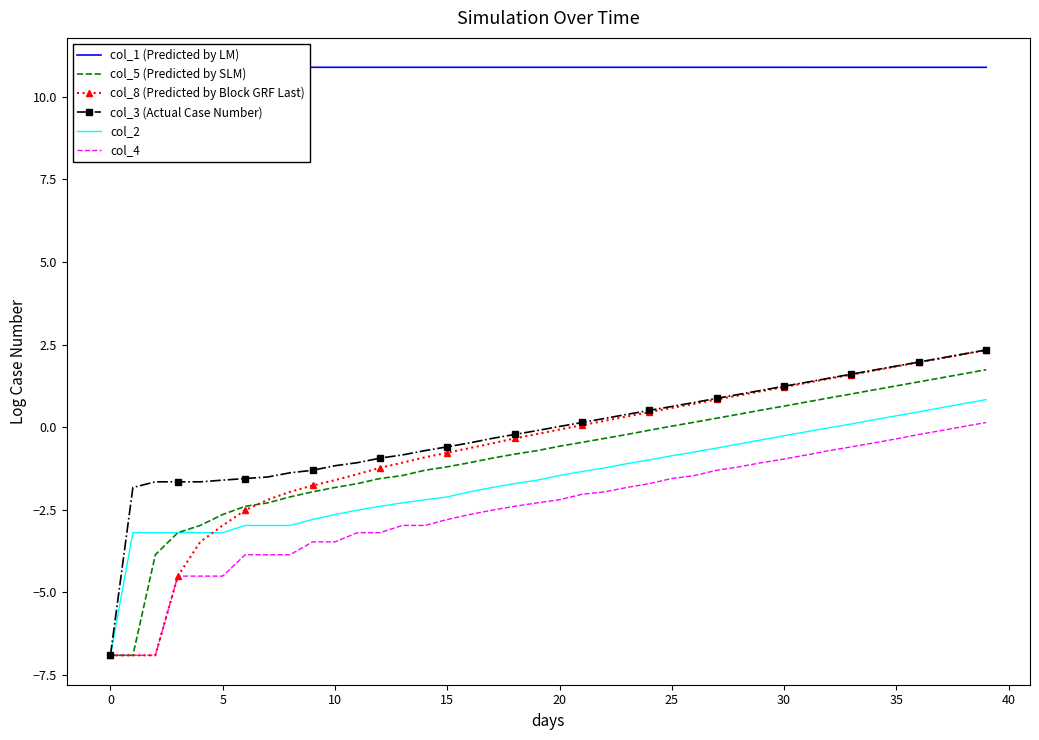

Which series has the widest spread of values?

col_3 (Actual Case Number)